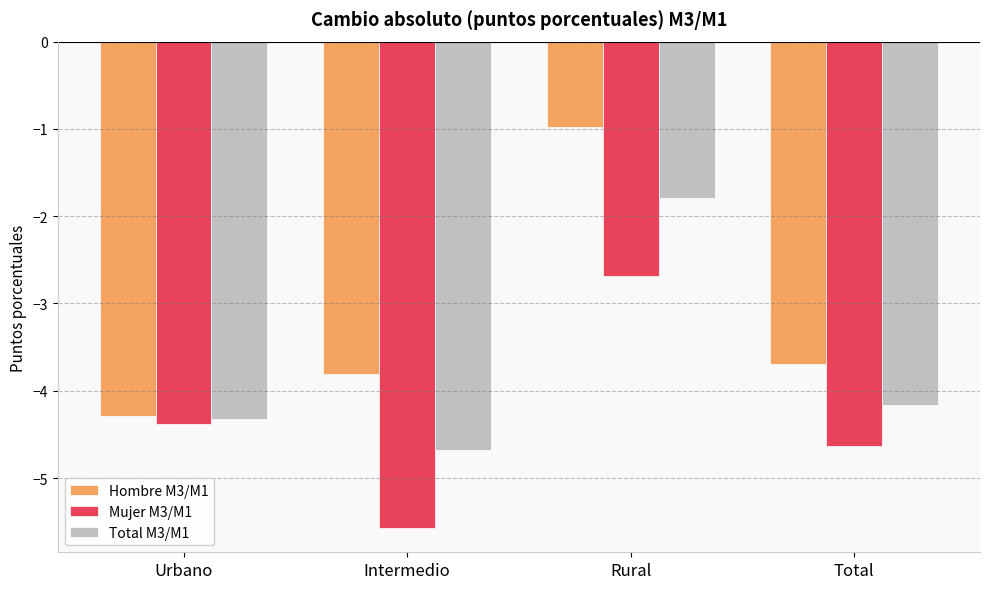

True or false: Mujer M3/M1 has a value of -5.6 at Intermedio.

True